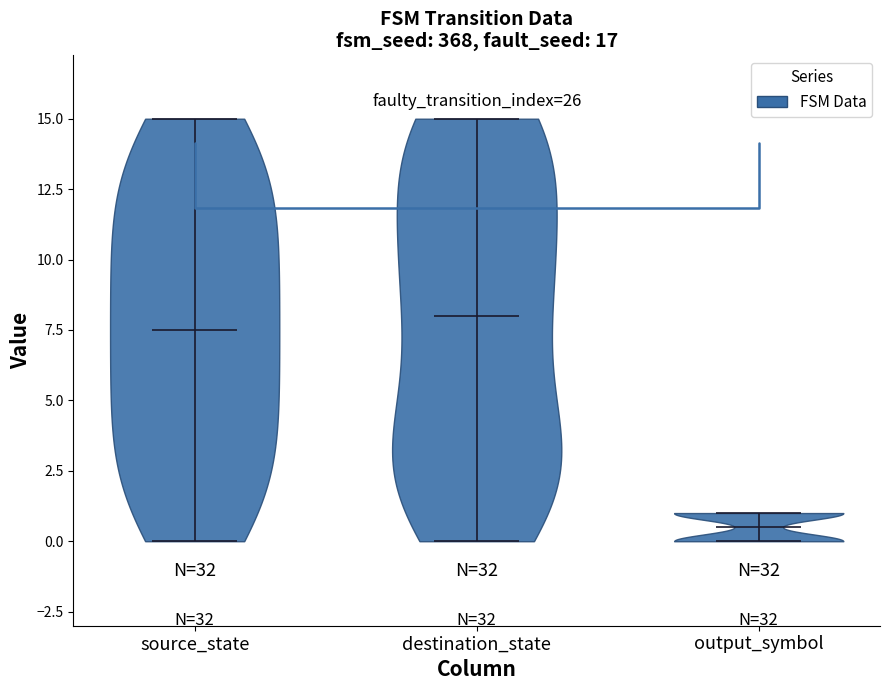

Reading left to right, read every violin against the y-axis: where its median line is, and the lowest and highest points it reaches. The values are not printed on the chart, so give them approximately, as read against the axis.

source_state: median line 7.5, lowest point 0.0, highest point 15.0
destination_state: median line 8.0, lowest point 0.0, highest point 15.0
output_symbol: median line 0.5, lowest point 0.0, highest point 1.0